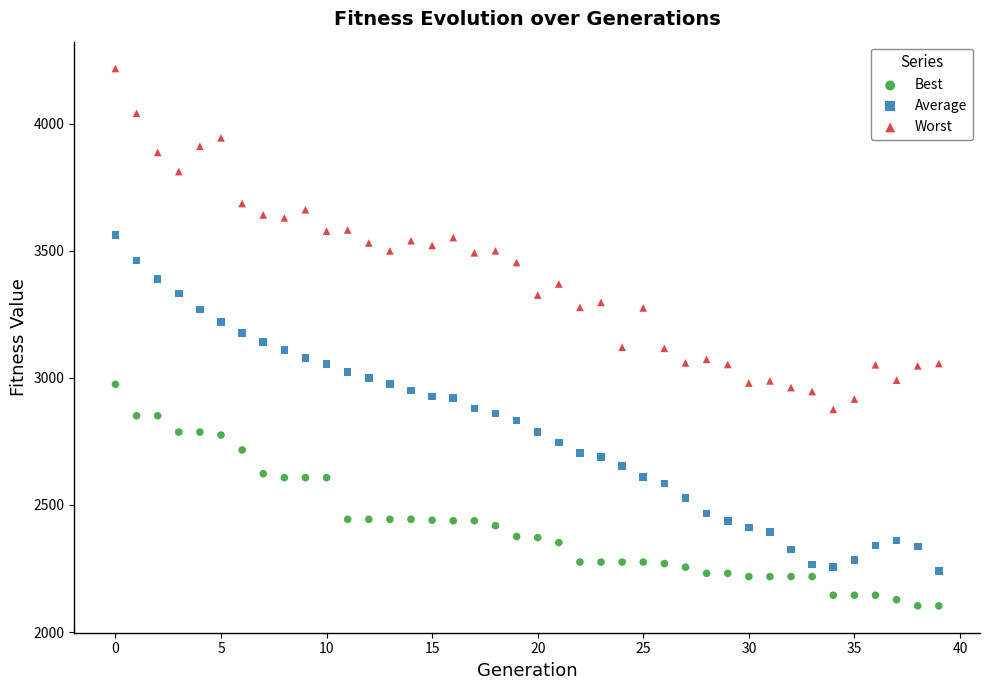

Which series contains the highest Y value?

Worst